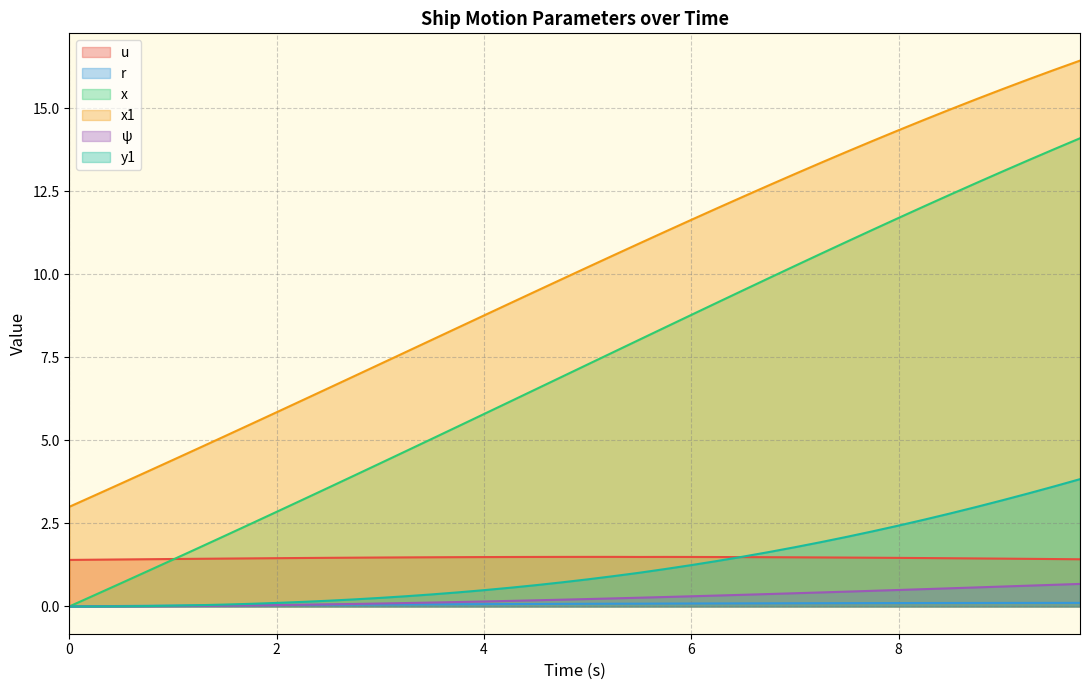

What is the sum of all x values?

283.4